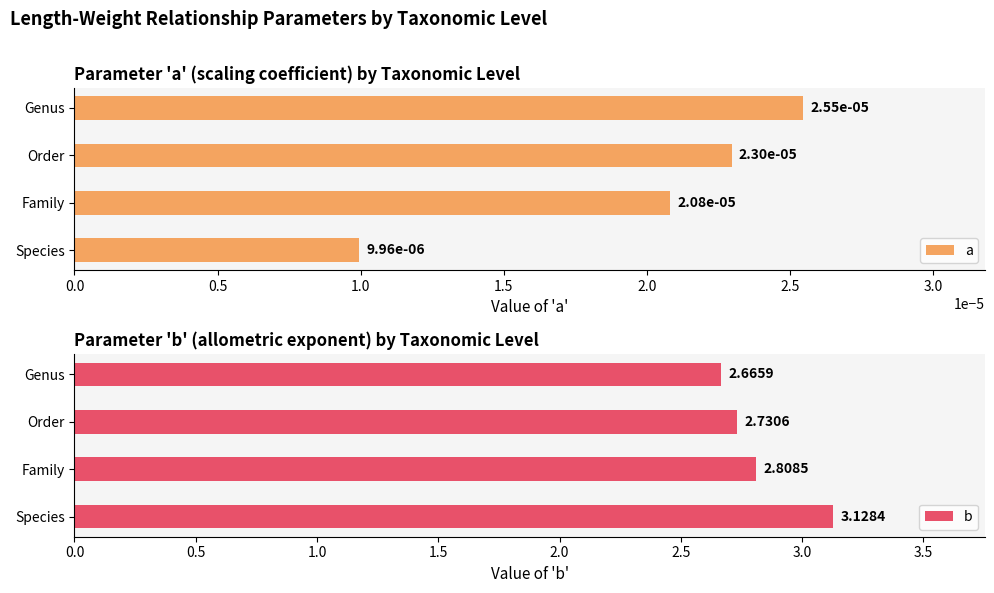

Count the a values in the range 0 to 1.

4